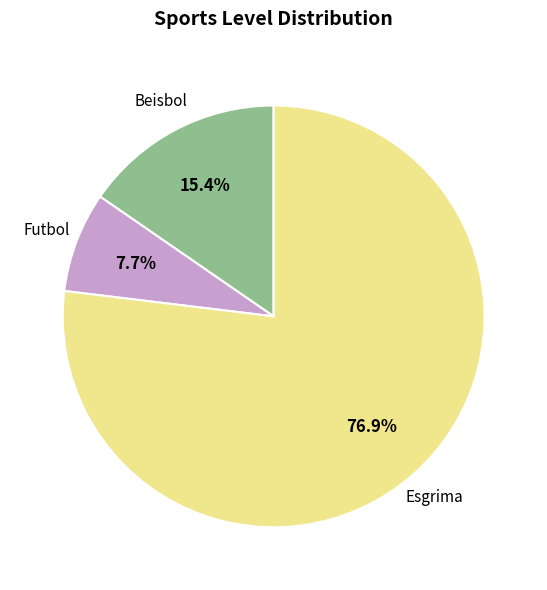

Which slice is the largest?

Esgrima